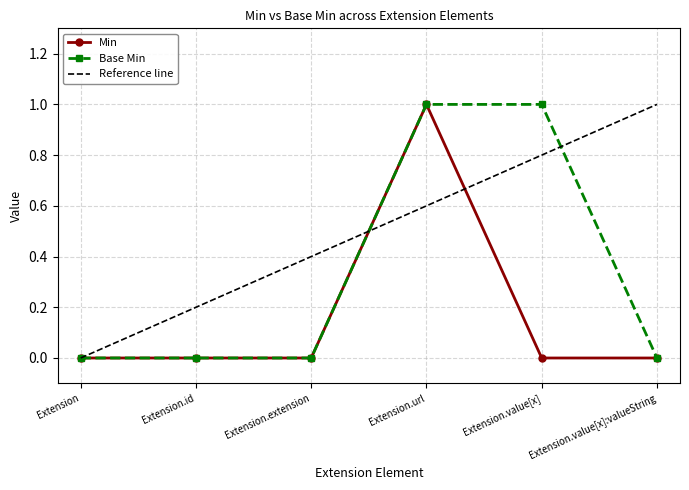

Between Extension and Extension.id, which series saw the biggest shift?

Reference line